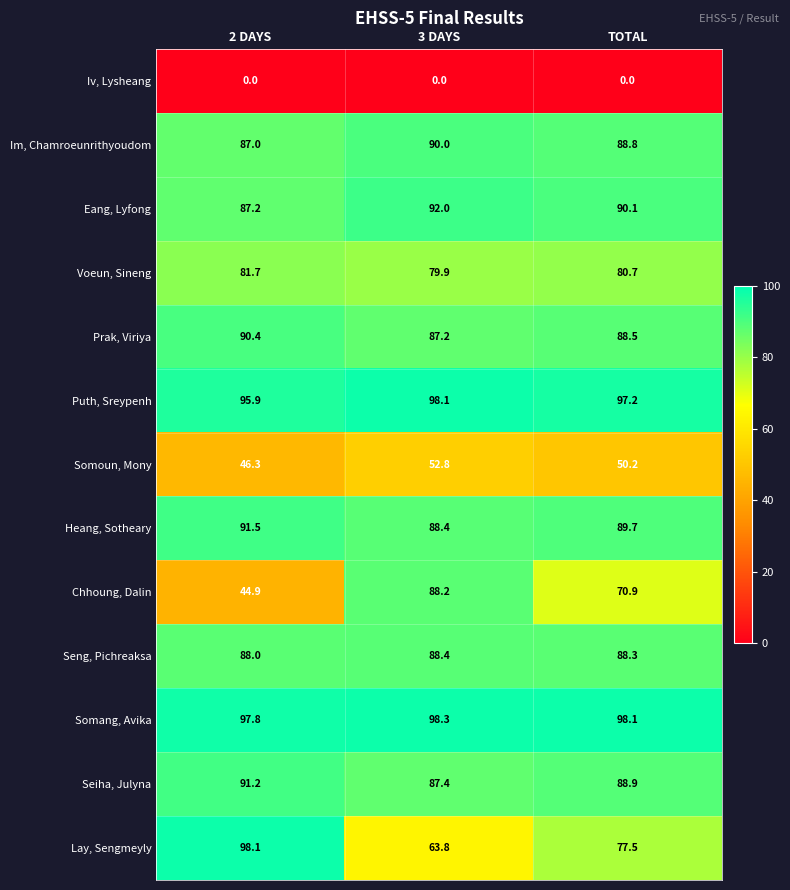

Rank the series at TOTAL from lowest to highest value.

Iv, Lysheang, Somoun, Mony, Chhoung, Dalin, Lay, Sengmeyly, Voeun, Sineng, Seng, Pichreaksa, Prak, Viriya, Im, Chamroeunrithyoudom, Seiha, Julyna, Heang, Sotheary, Eang, Lyfong, Puth, Sreypenh, Somang, Avika